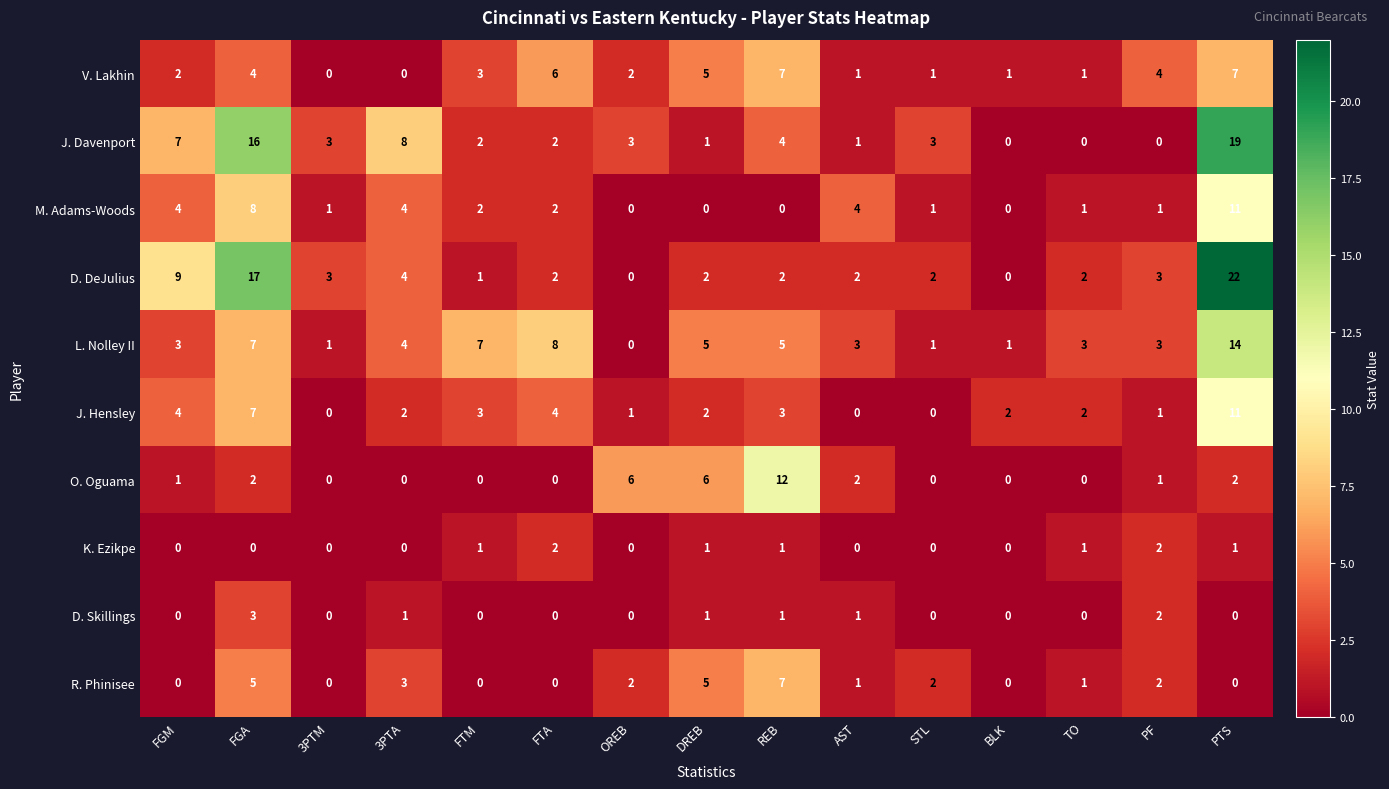

What is the approximate value of O. Oguama at OREB?

6